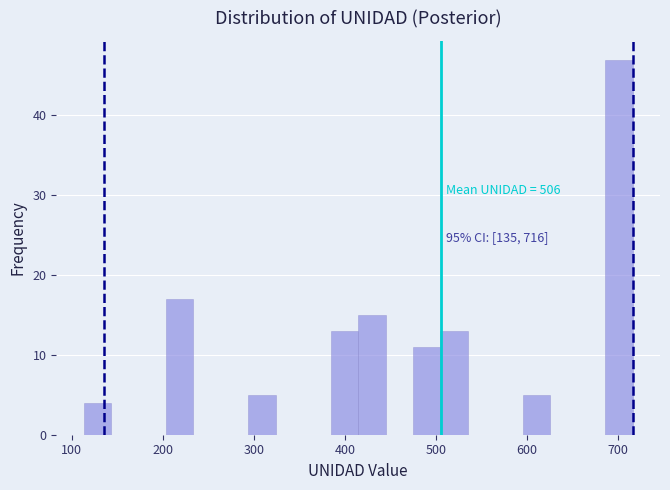

Read against the x-axis, roughly where is the centre of the tallest bar?

700